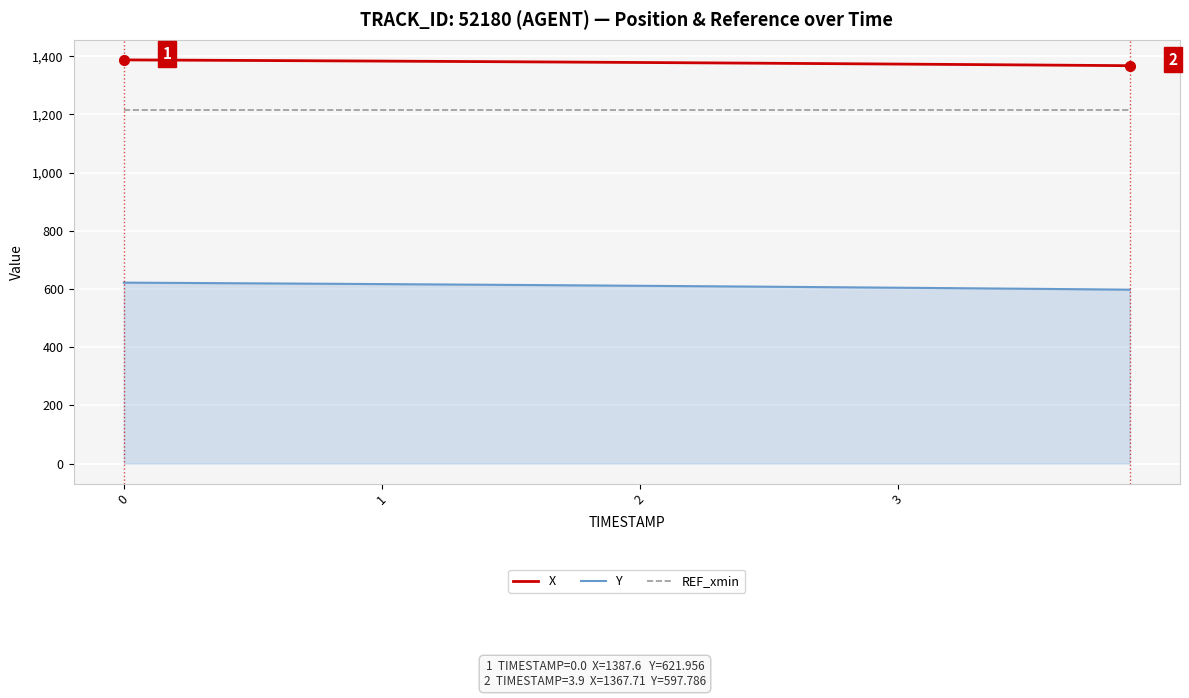

Does the chart display data point markers on the line(s)?

No